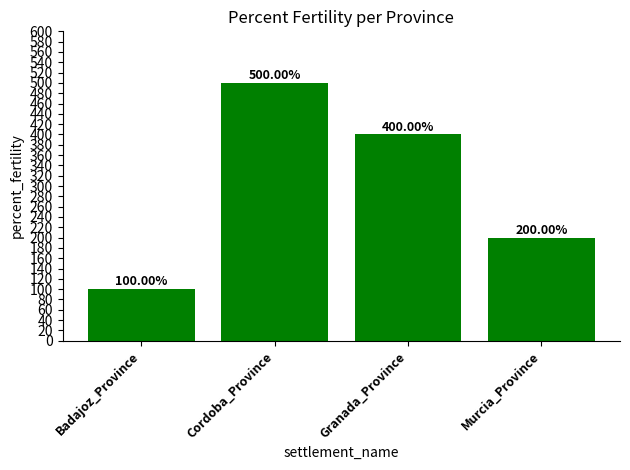

The chart shows a value of 400 at Granada_Province. True or false?

True